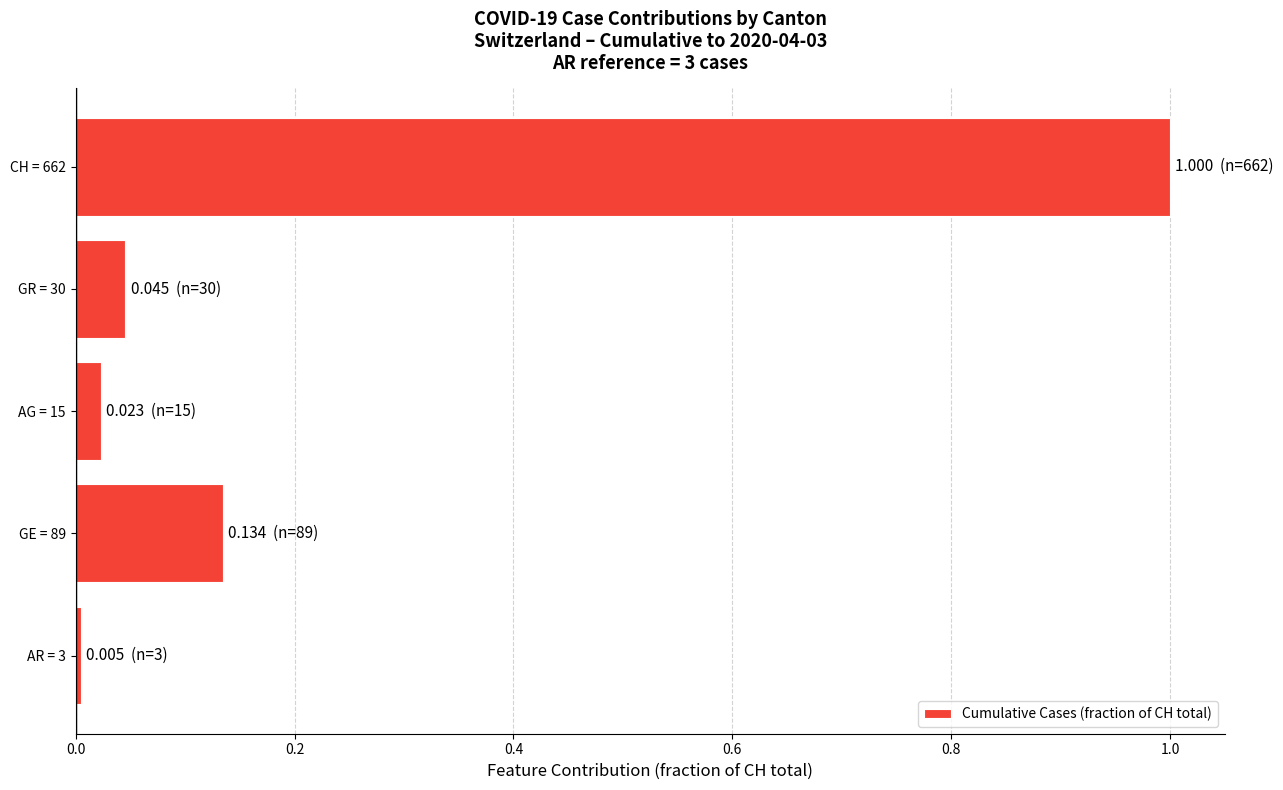

What is the sum of all values?

1.2